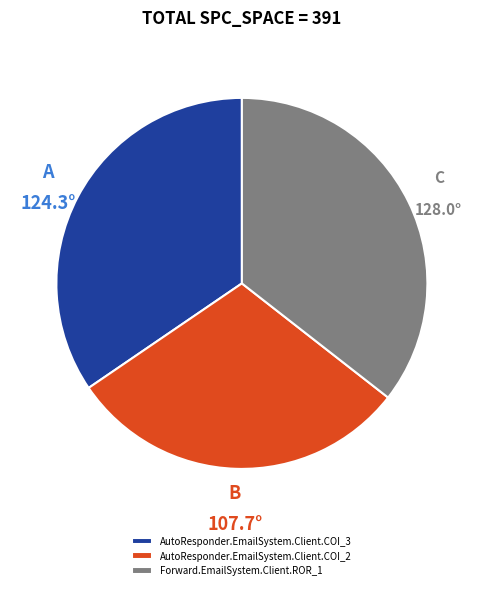

Rank the categories by value from highest to lowest.

Forward.EmailSystem.Client.ROR_1, AutoResponder.EmailSystem.Client.COI_3, AutoResponder.EmailSystem.Client.COI_2